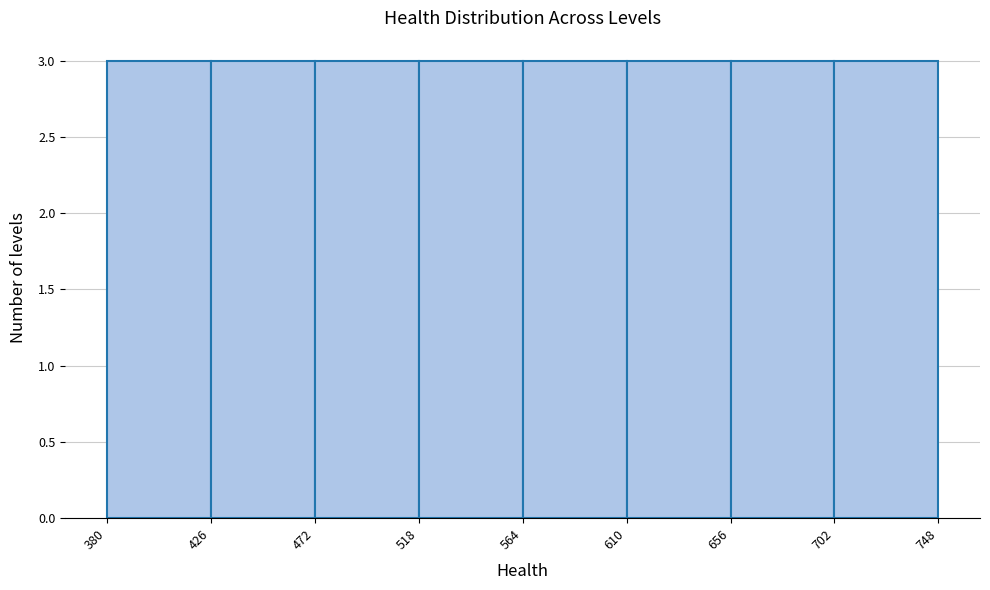

What is the height of the bar covering 702 to 748 on the x-axis? The values are not printed on the chart, so give them approximately, as read against the axis.

3